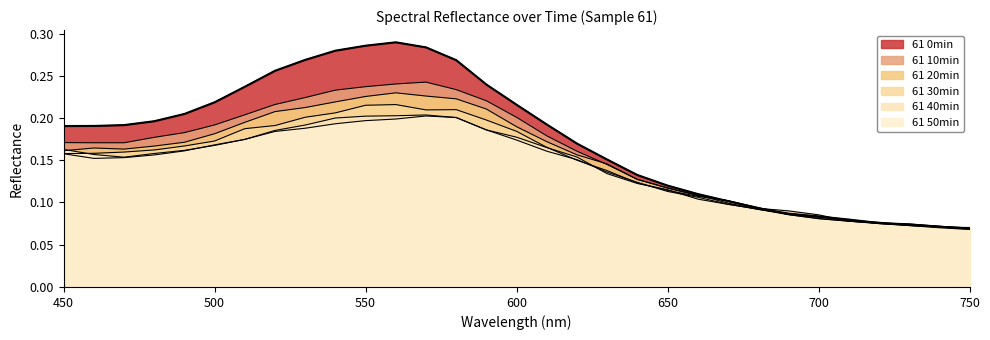

What is the greatest value displayed?

0.3